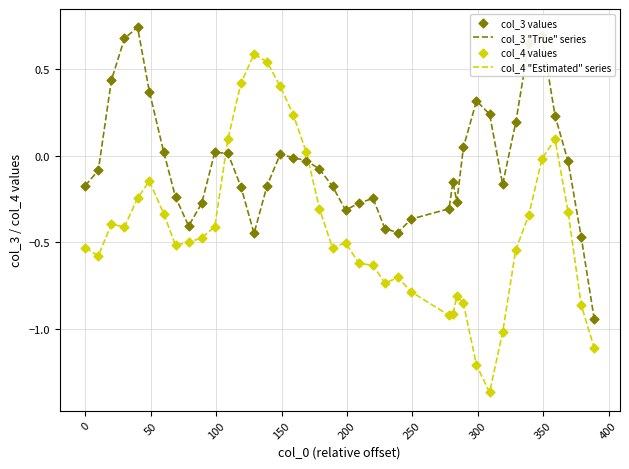

Which series has the widest spread of values?

col_4 "Estimated" series